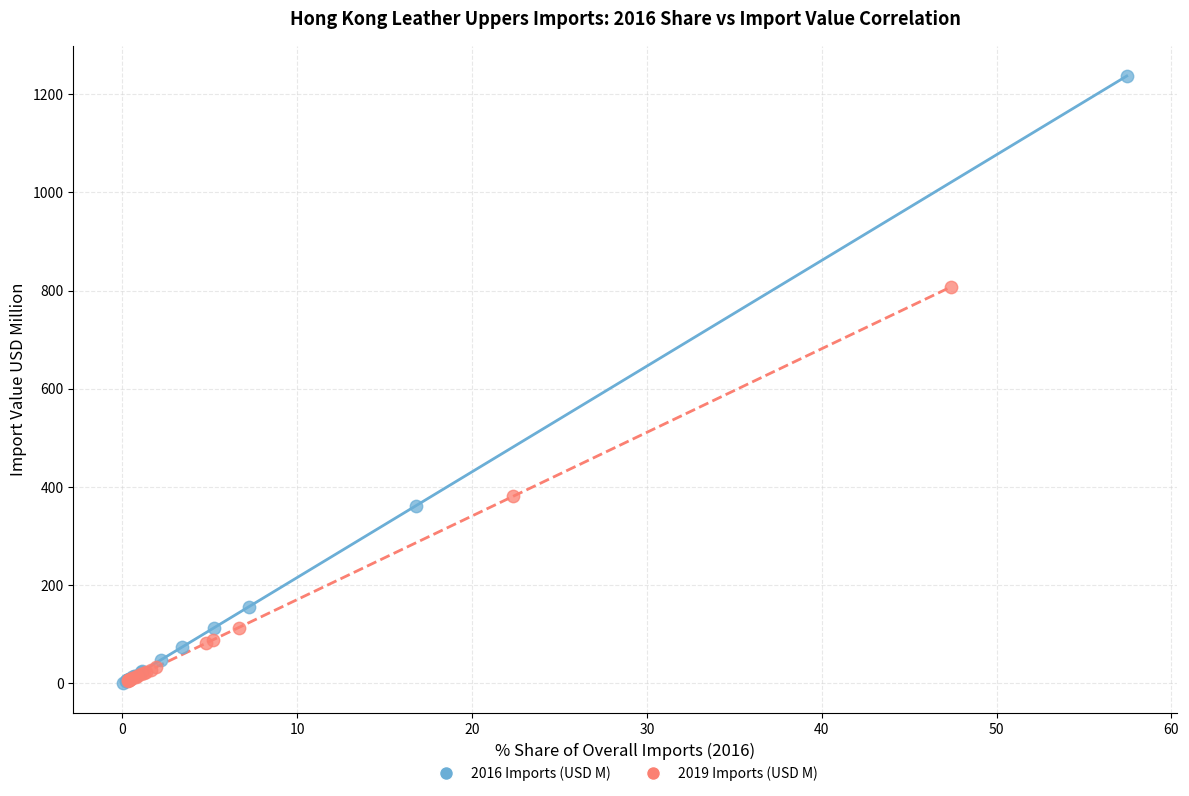

Which series reaches the maximum Y coordinate?

2016 Imports (USD M)